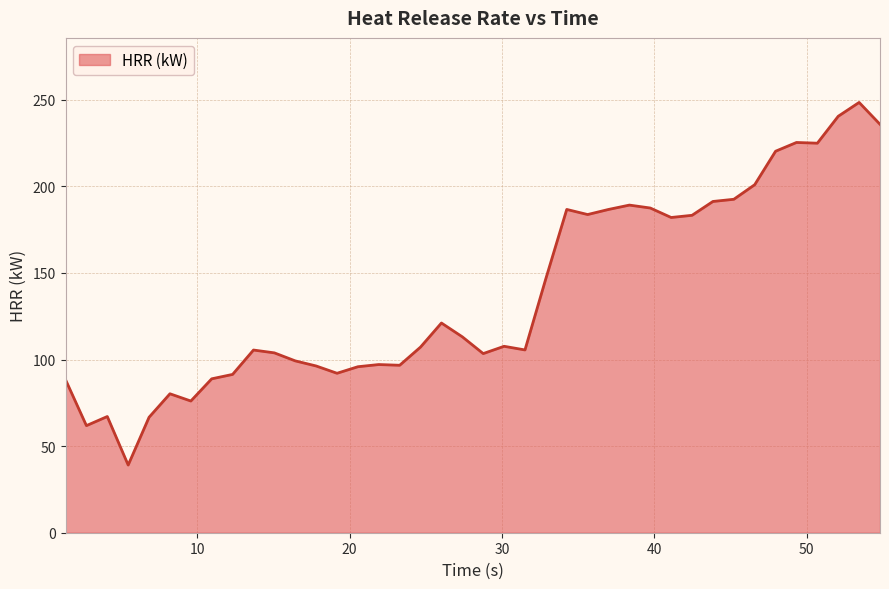

What is the difference between the maximum and minimum values?

209.3